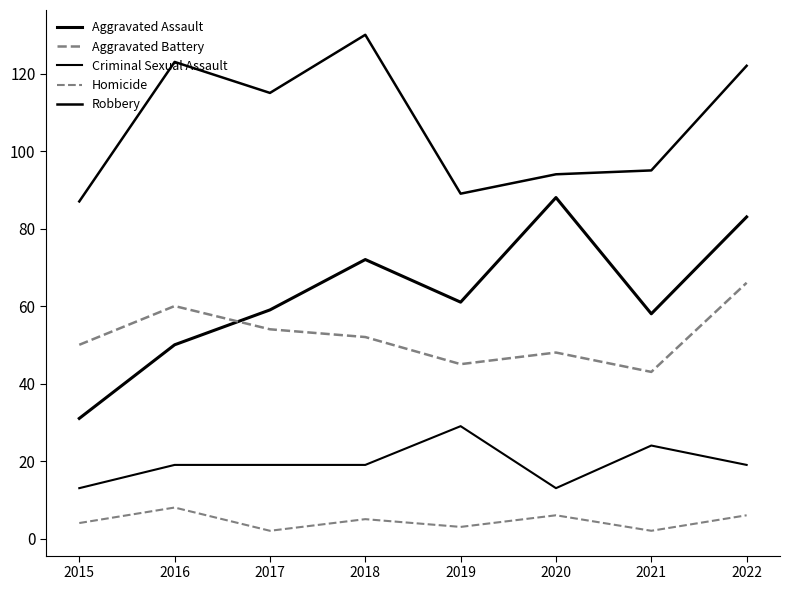

Is it true that Robbery equals 66 at 2017?

False